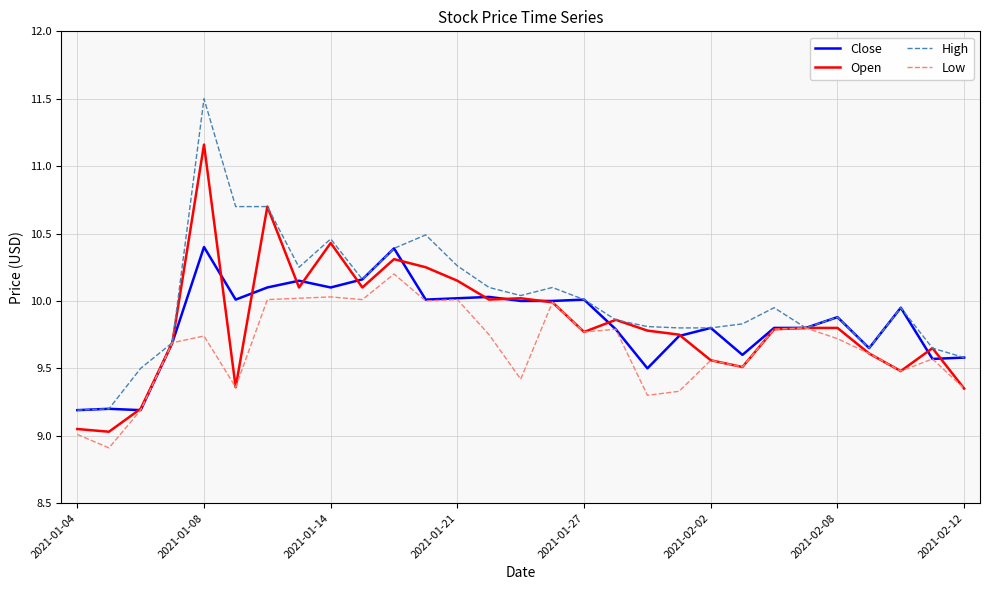

What is the lowest value of the Open series?

9.0